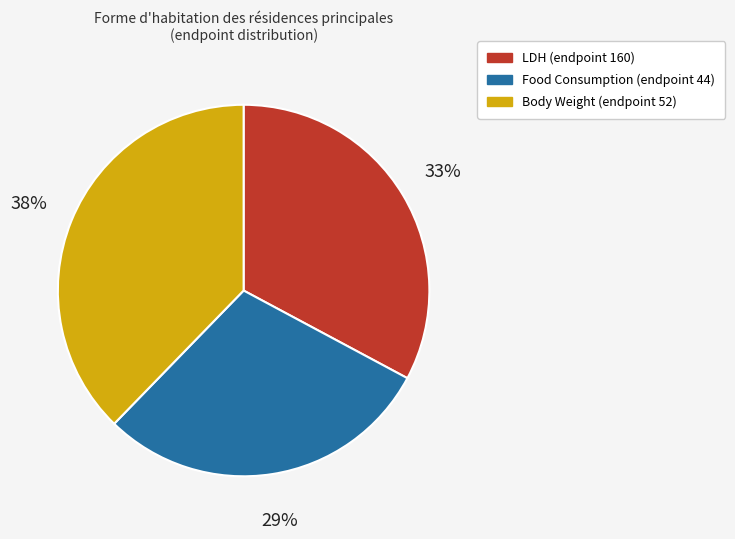

Is it true that Body Weight (endpoint 52) is 44% of the pie?

False